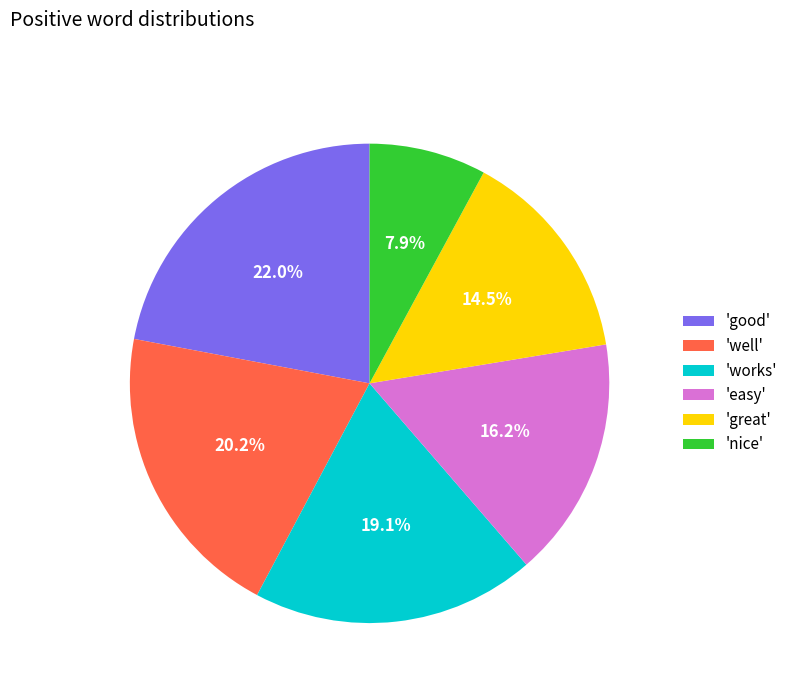

What is the ratio of the value at 'nice' to the value at 'well'?

0.4